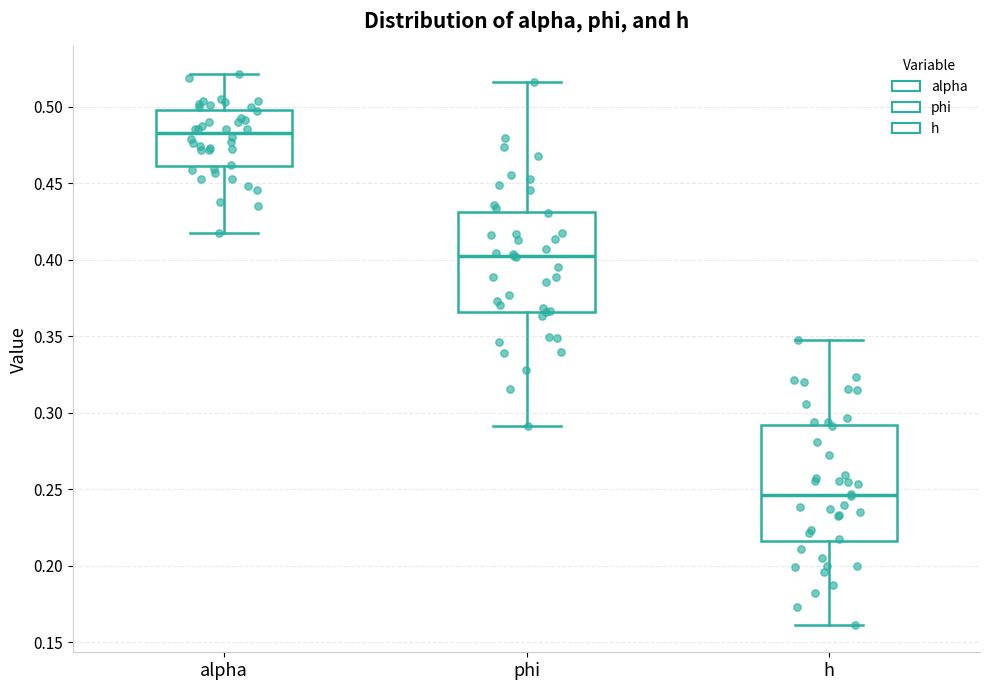

Reading left to right, read every box against the y-axis: the position of its median line, the range the box covers, and the ends of its whiskers. The values are not printed on the chart, so give them approximately, as read against the axis.

alpha: median 0.485, box 0.460 to 0.500, whiskers 0.420 to 0.520
phi: median 0.400, box 0.365 to 0.430, whiskers 0.290 to 0.515
h: median 0.245, box 0.215 to 0.290, whiskers 0.160 to 0.350